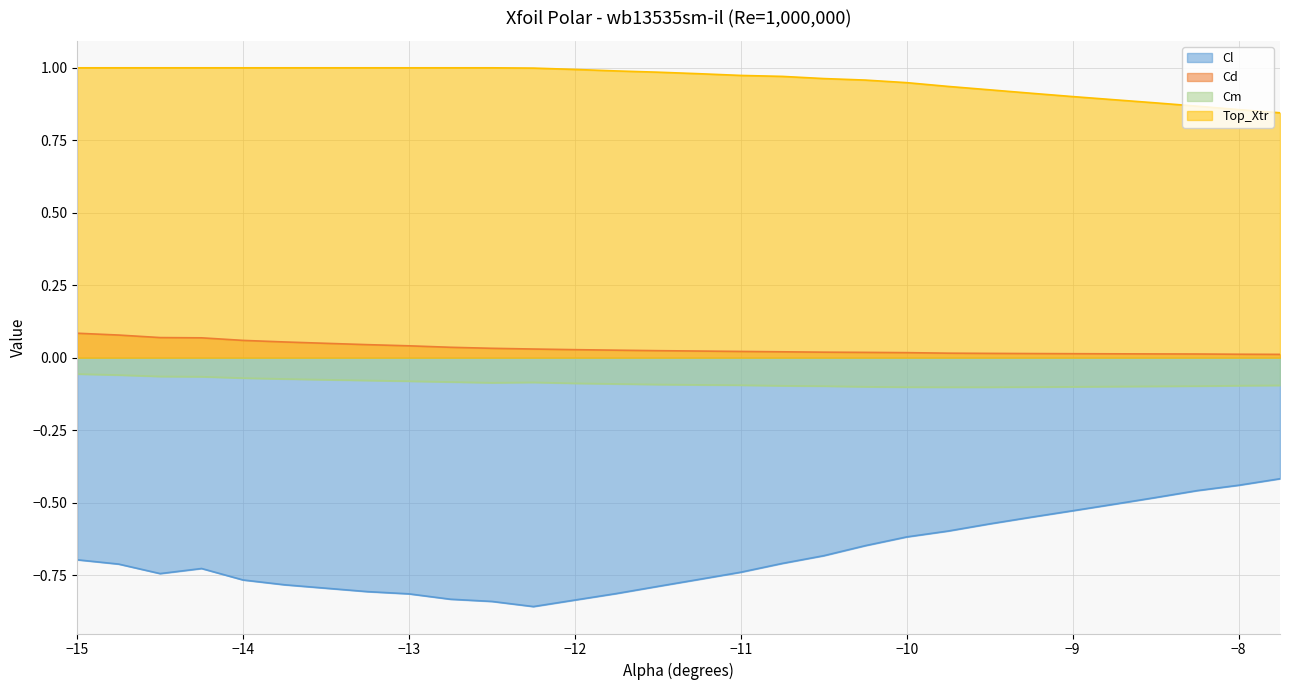

Which category has the lowest value across all series?

-12.25